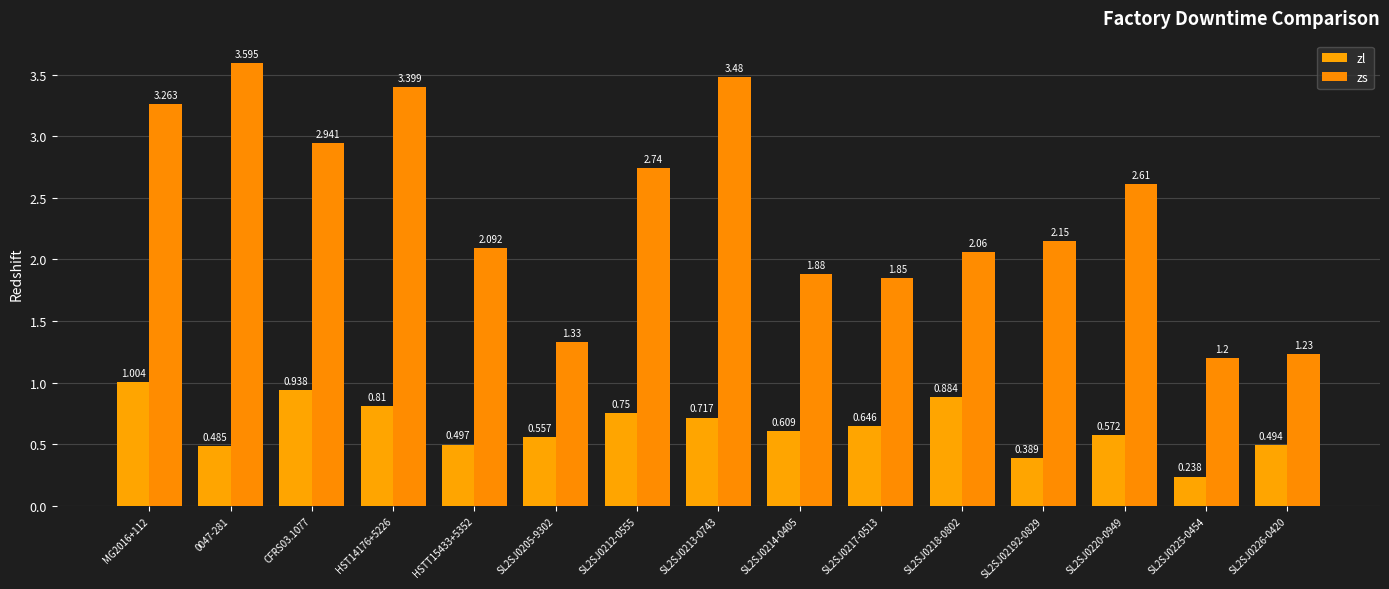

What are all the series names shown in the legend?

zl, zs